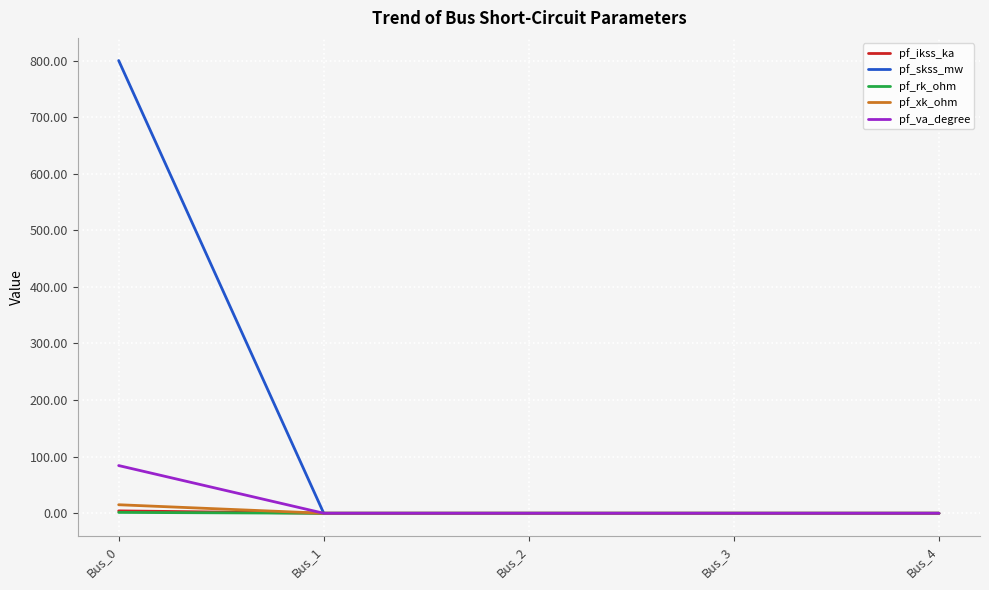

What are all the series names shown in the legend?

pf_ikss_ka, pf_skss_mw, pf_rk_ohm, pf_xk_ohm, pf_va_degree